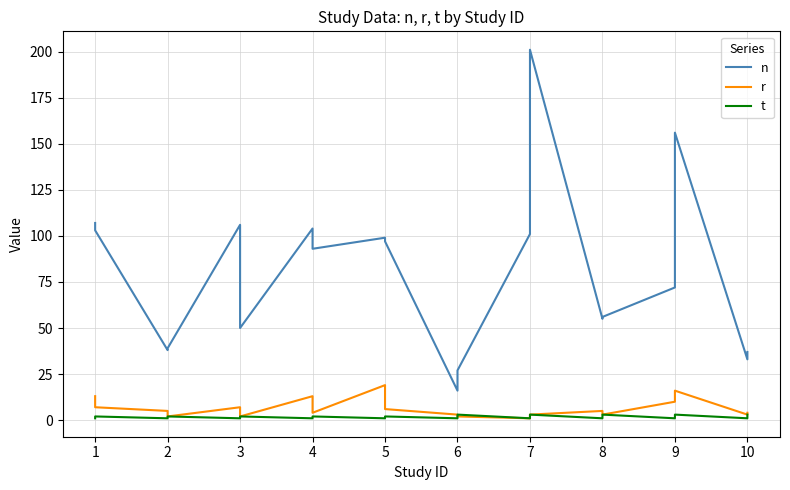

How many interior local peaks does the r series have?

5